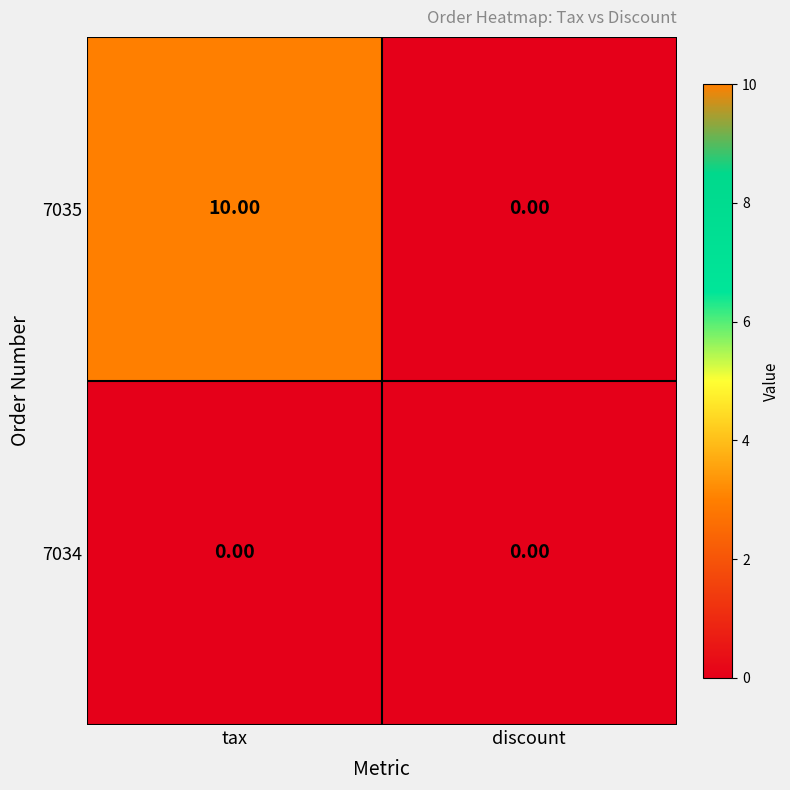

At which label does 7035 reach its peak?

tax